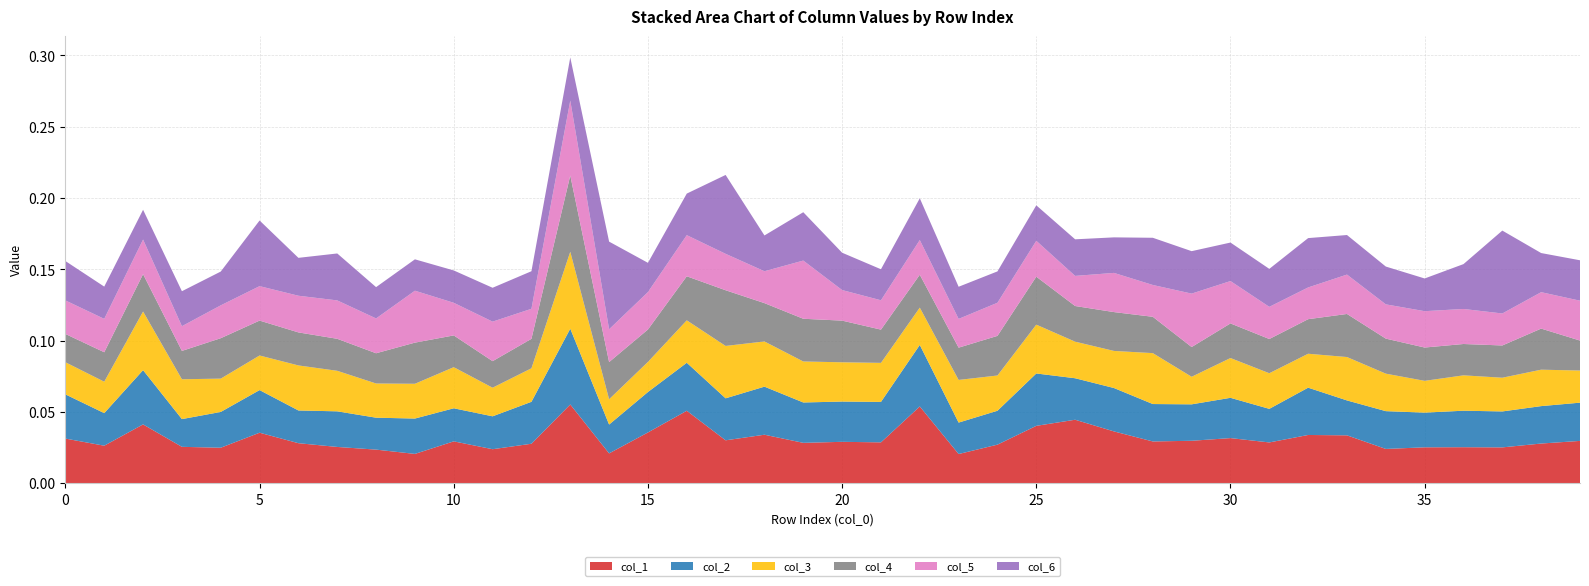

Reading left to right, list all the values displayed in this chart.

col_1: 0=0.0	1=0.0	2=0.0	3=0.0	4=0.0	5=0.0	6=0.0	7=0.0	8=0.0	9=0.0	10=0.0	11=0.0	12=0.0	13=0.1	14=0.0	15=0.0	16=0.1	17=0.0	18=0.0	19=0.0	20=0.0	21=0.0	22=0.1	23=0.0	24=0.0	25=0.0	26=0.0	27=0.0	28=0.0	29=0.0	30=0.0	31=0.0	32=0.0	33=0.0	34=0.0	35=0.0	36=0.0	37=0.0	38=0.0	39=0.0
col_2: 0=0.0	1=0.0	2=0.0	3=0.0	4=0.0	5=0.0	6=0.0	7=0.0	8=0.0	9=0.0	10=0.0	11=0.0	12=0.0	13=0.1	14=0.0	15=0.0	16=0.0	17=0.0	18=0.0	19=0.0	20=0.0	21=0.0	22=0.0	23=0.0	24=0.0	25=0.0	26=0.0	27=0.0	28=0.0	29=0.0	30=0.0	31=0.0	32=0.0	33=0.0	34=0.0	35=0.0	36=0.0	37=0.0	38=0.0	39=0.0
col_3: 0=0.0	1=0.0	2=0.0	3=0.0	4=0.0	5=0.0	6=0.0	7=0.0	8=0.0	9=0.0	10=0.0	11=0.0	12=0.0	13=0.1	14=0.0	15=0.0	16=0.0	17=0.0	18=0.0	19=0.0	20=0.0	21=0.0	22=0.0	23=0.0	24=0.0	25=0.0	26=0.0	27=0.0	28=0.0	29=0.0	30=0.0	31=0.0	32=0.0	33=0.0	34=0.0	35=0.0	36=0.0	37=0.0	38=0.0	39=0.0
col_4: 0=0.0	1=0.0	2=0.0	3=0.0	4=0.0	5=0.0	6=0.0	7=0.0	8=0.0	9=0.0	10=0.0	11=0.0	12=0.0	13=0.1	14=0.0	15=0.0	16=0.0	17=0.0	18=0.0	19=0.0	20=0.0	21=0.0	22=0.0	23=0.0	24=0.0	25=0.0	26=0.0	27=0.0	28=0.0	29=0.0	30=0.0	31=0.0	32=0.0	33=0.0	34=0.0	35=0.0	36=0.0	37=0.0	38=0.0	39=0.0
col_5: 0=0.0	1=0.0	2=0.0	3=0.0	4=0.0	5=0.0	6=0.0	7=0.0	8=0.0	9=0.0	10=0.0	11=0.0	12=0.0	13=0.1	14=0.0	15=0.0	16=0.0	17=0.0	18=0.0	19=0.0	20=0.0	21=0.0	22=0.0	23=0.0	24=0.0	25=0.0	26=0.0	27=0.0	28=0.0	29=0.0	30=0.0	31=0.0	32=0.0	33=0.0	34=0.0	35=0.0	36=0.0	37=0.0	38=0.0	39=0.0
col_6: 0=0.0	1=0.0	2=0.0	3=0.0	4=0.0	5=0.0	6=0.0	7=0.0	8=0.0	9=0.0	10=0.0	11=0.0	12=0.0	13=0.0	14=0.1	15=0.0	16=0.0	17=0.1	18=0.0	19=0.0	20=0.0	21=0.0	22=0.0	23=0.0	24=0.0	25=0.0	26=0.0	27=0.0	28=0.0	29=0.0	30=0.0	31=0.0	32=0.0	33=0.0	34=0.0	35=0.0	36=0.0	37=0.1	38=0.0	39=0.0